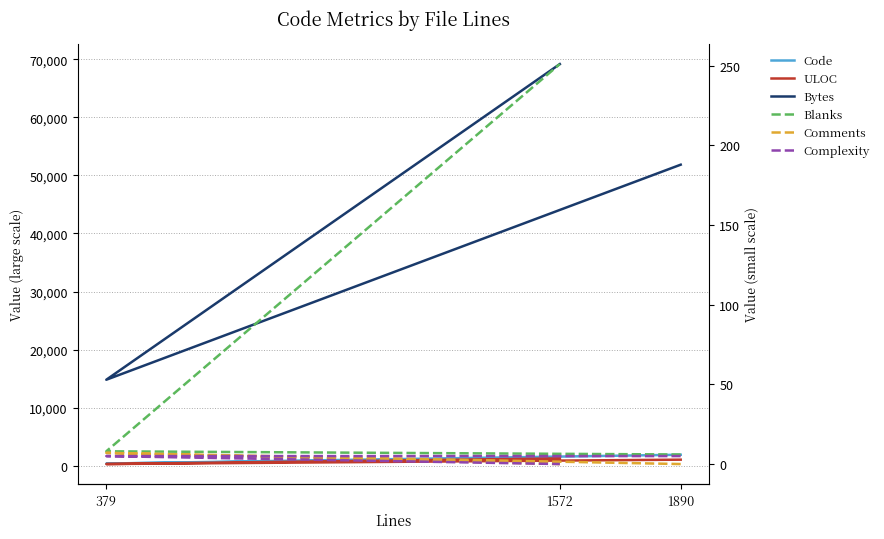

How many lines are shown in the chart?

6